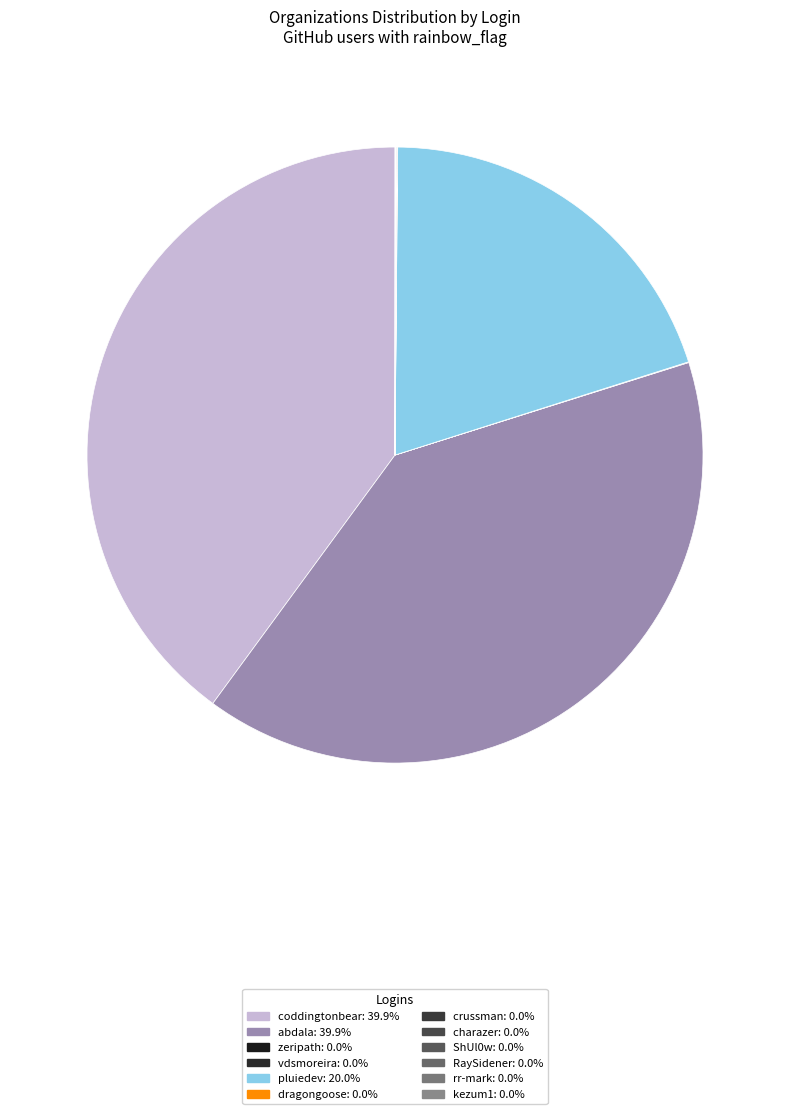

Does ShUl0w represent more than half of the total?

No